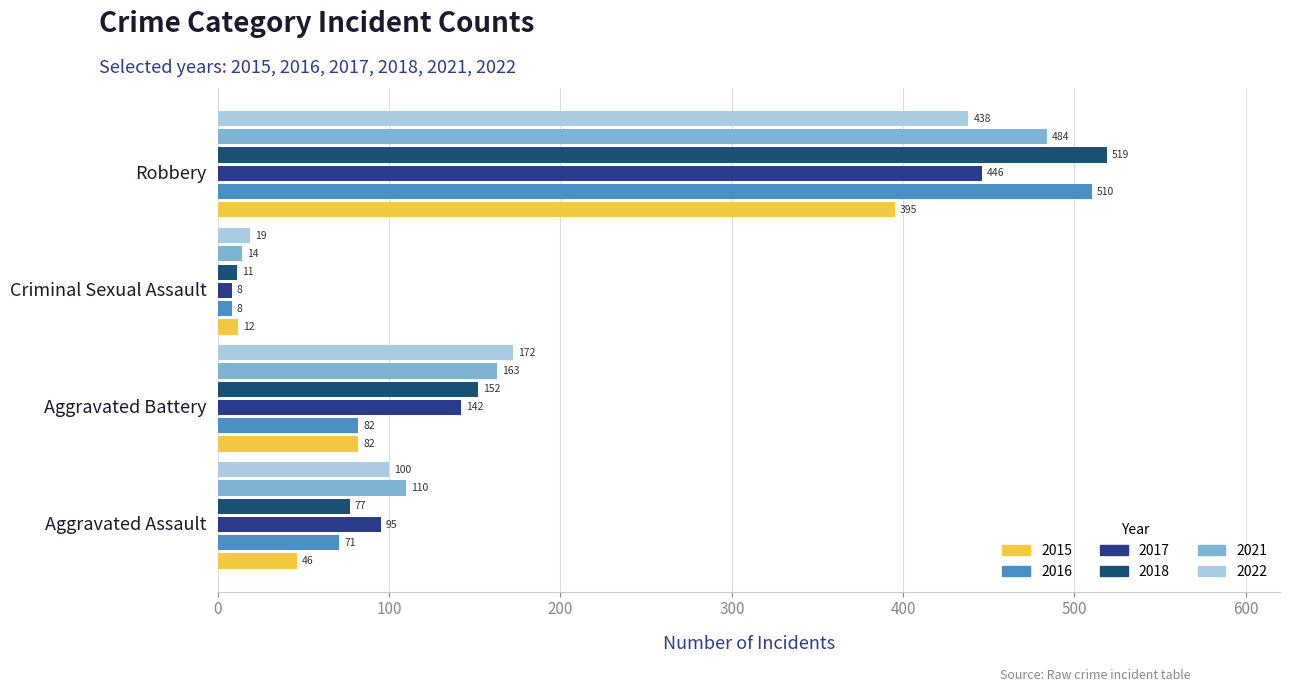

What is the spread (max minus min) of values at Aggravated Battery?

90